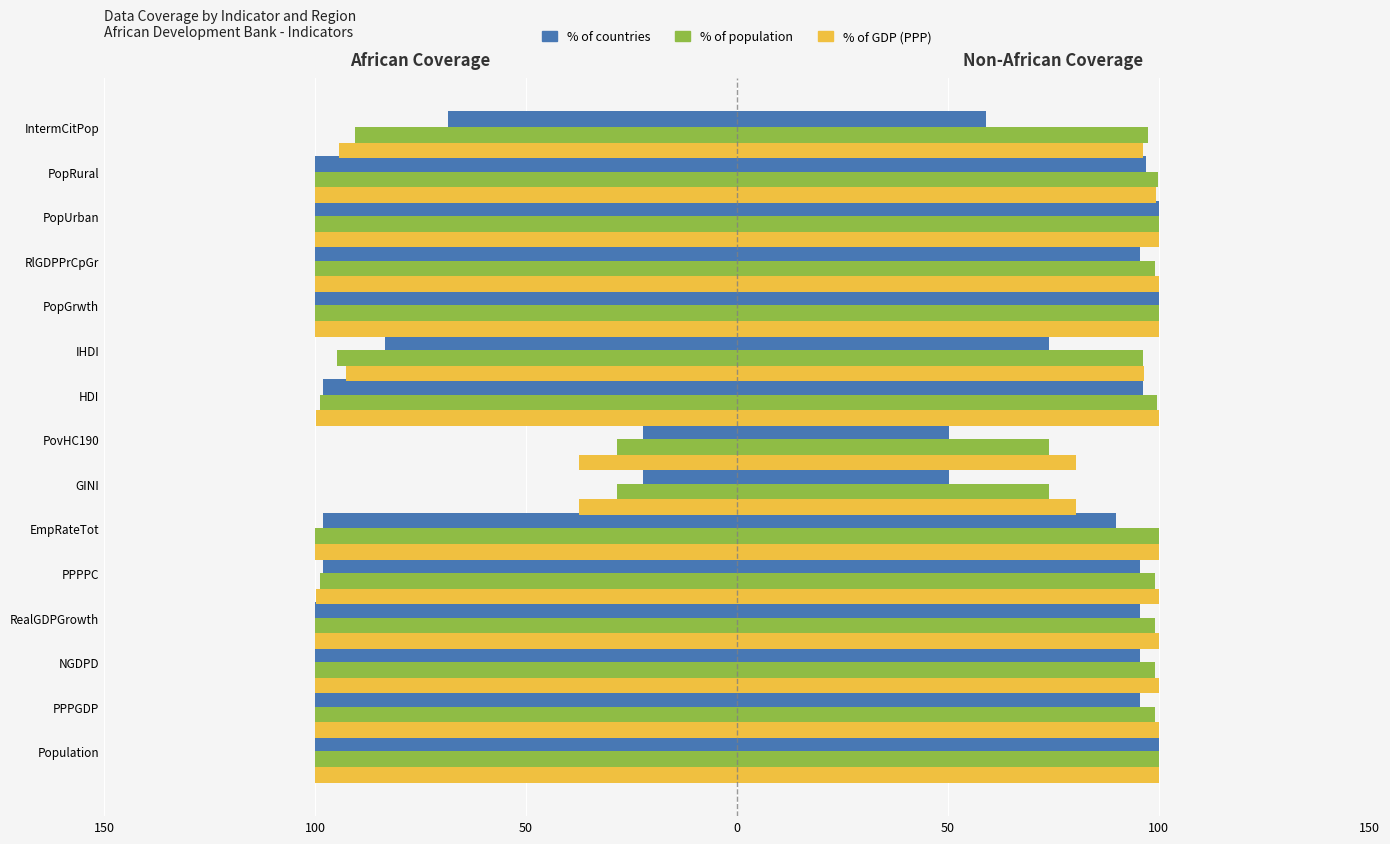

True or false: % of population of non-African has a value of 146.0 at HDI.

False